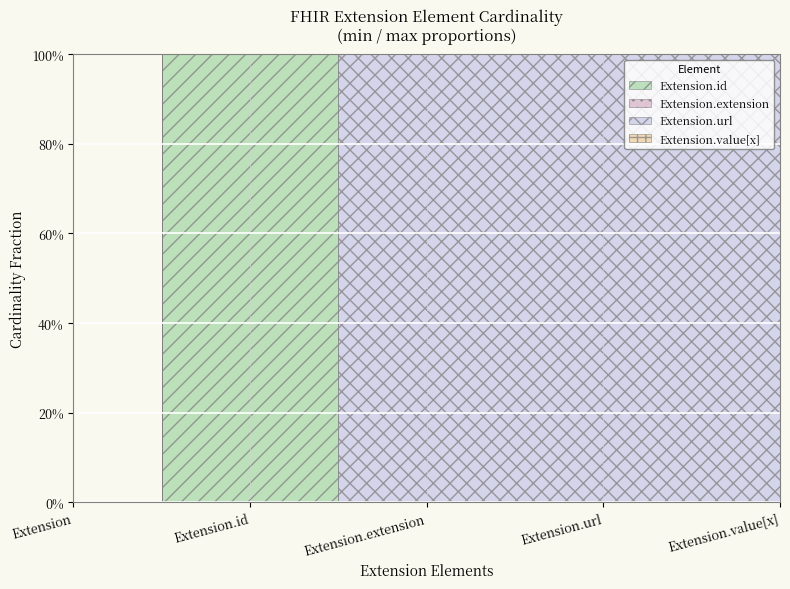

At Extension.extension, list the series in order from smallest to largest.

Extension.id, Extension.extension, Extension.value[x], Extension.url